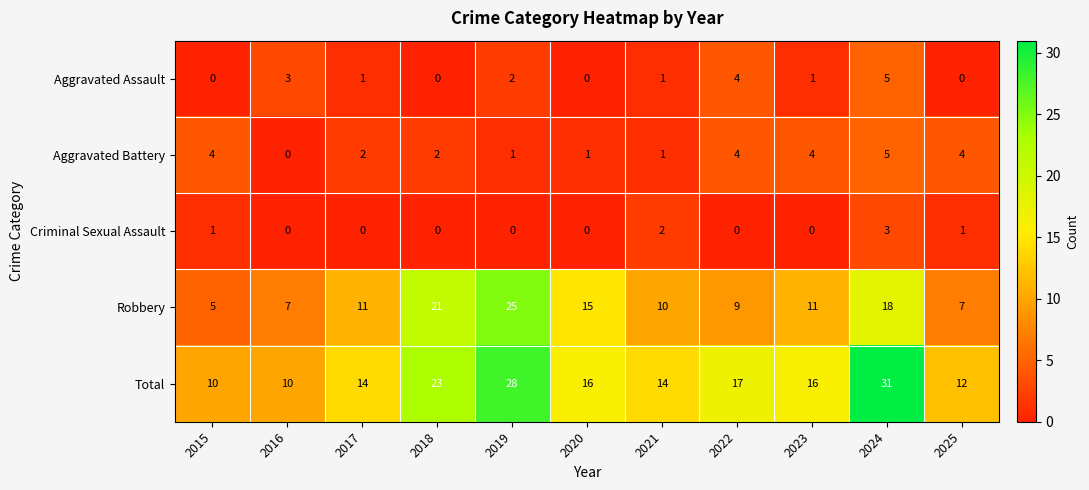

At 2023, list the series in order from largest to smallest.

Total, Robbery, Aggravated Battery, Aggravated Assault, Criminal Sexual Assault